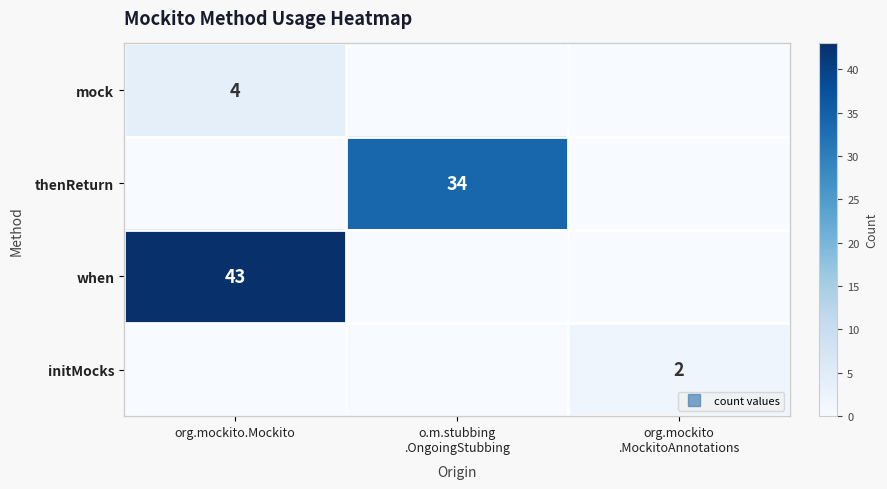

How many values in the mock series exceed 0?

1